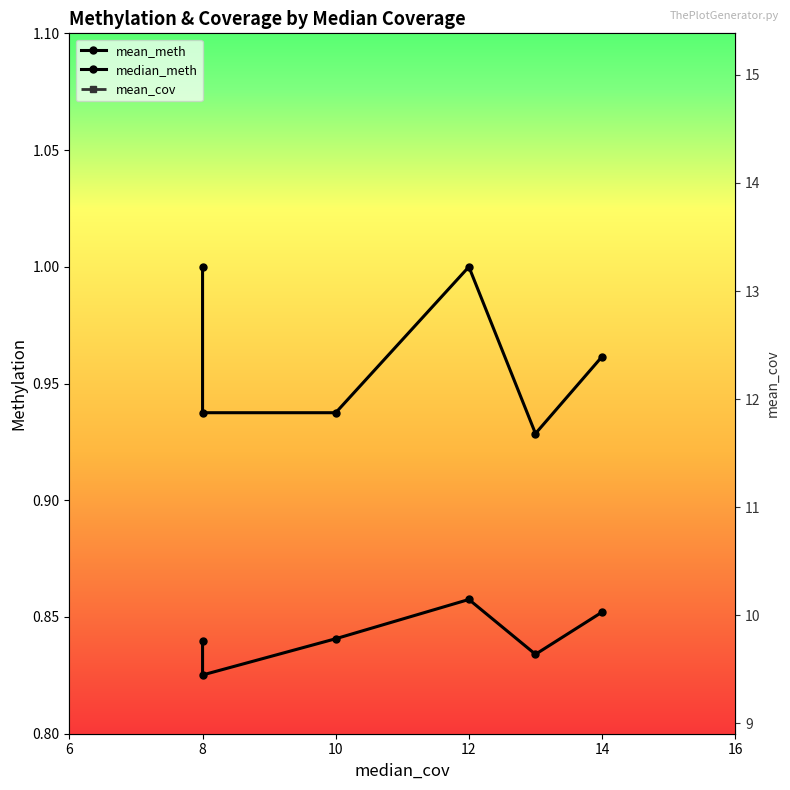

At 12, list the series in order from smallest to largest.

mean_meth, median_meth, mean_cov